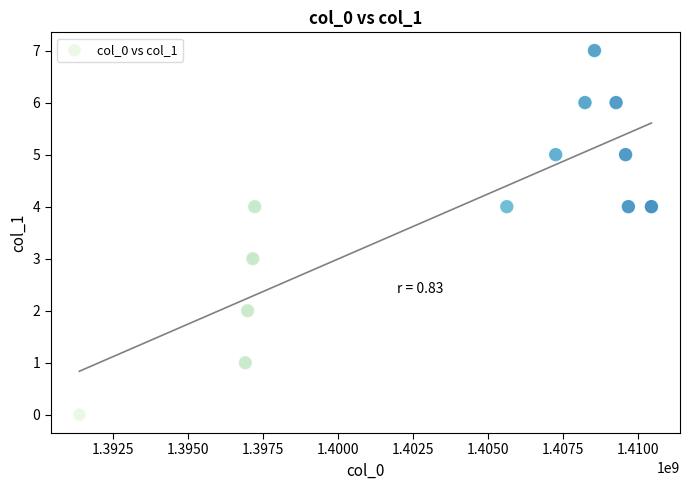

What is the range of X values (max minus min)?

19064199